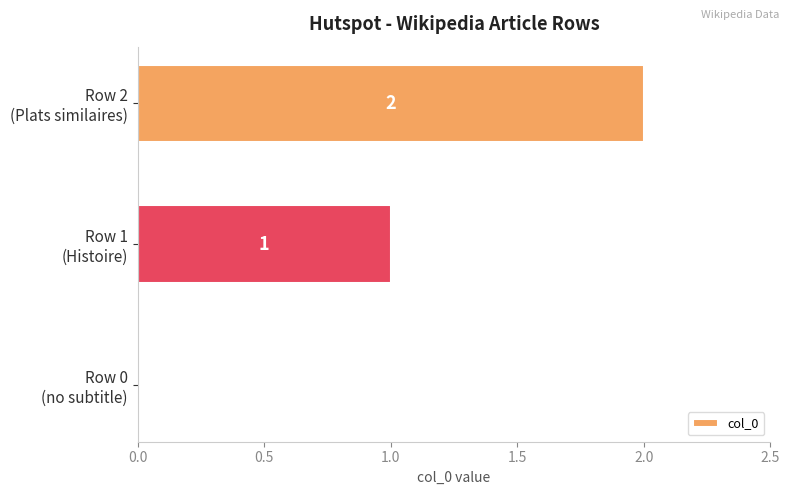

At which category does the chart reach its peak across all series?

Row 2
(Plats similaires)